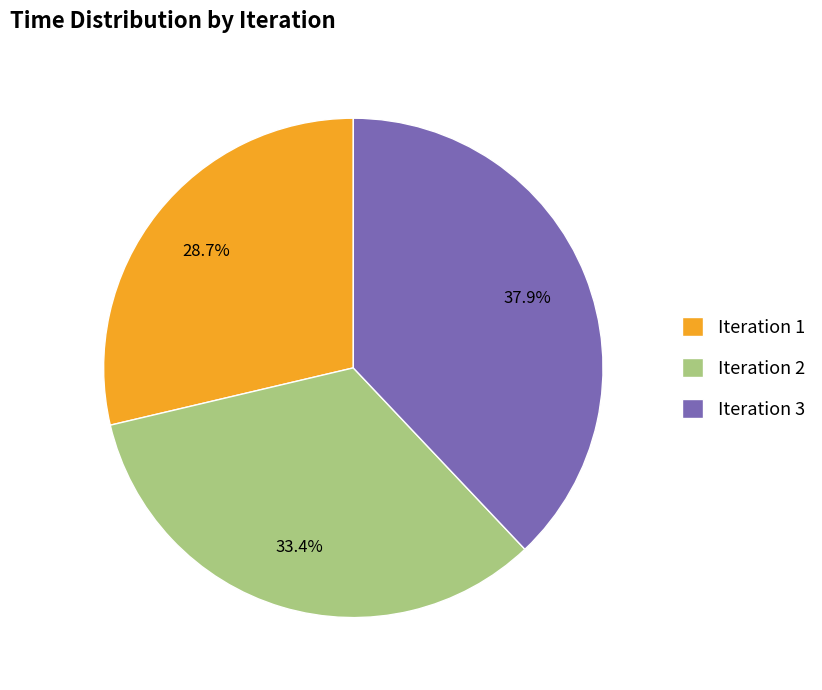

Which slice is the smallest?

Iteration 1